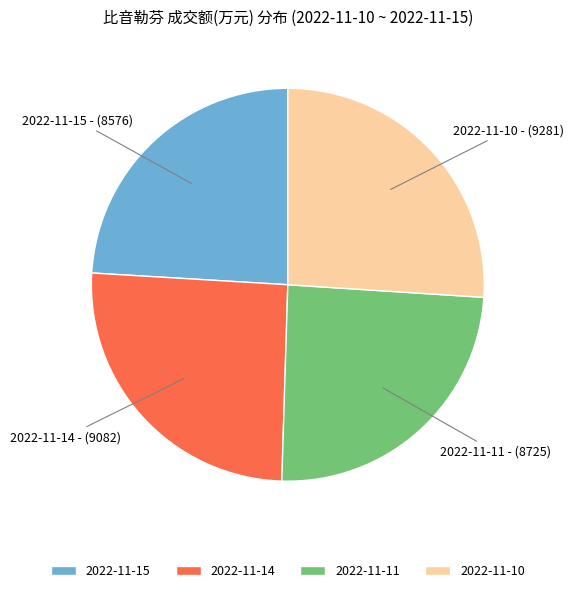

The 2022-11-14 slice represents 20% of the pie. True or false?

False